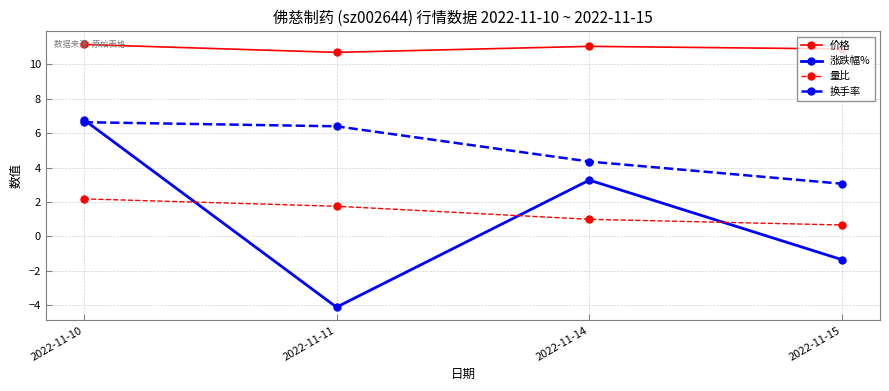

What is the difference between the second highest and second lowest values in the 涨跌幅% series?

4.6